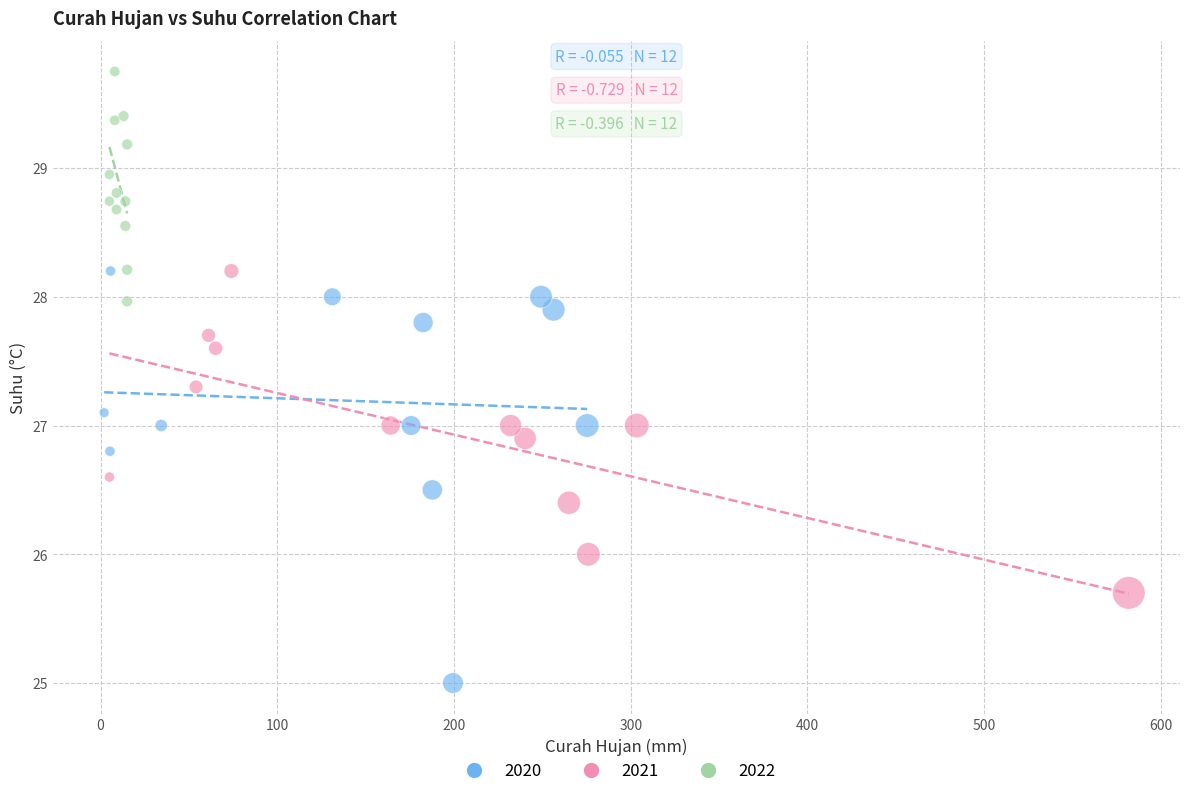

Which series reaches the minimum Y coordinate?

2020